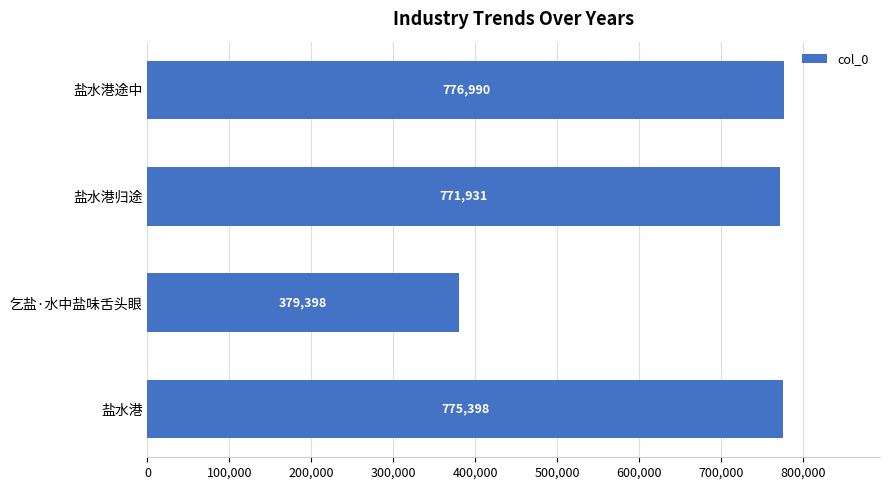

The value at 盐水港途中 is 1073626. True or false?

False